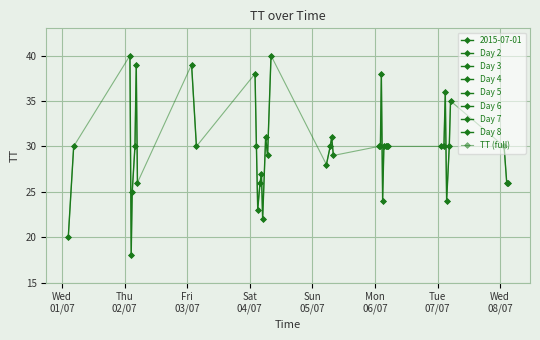

Reading left to right, extract all data points from this chart.

20	30	40	18	25	30	39	26	39	30	38	30	23	26	27	22	31	29	40	28	30	31	29	30	30	38	24	30	30	30	30	30	30	36	24	30	35	30	26	26